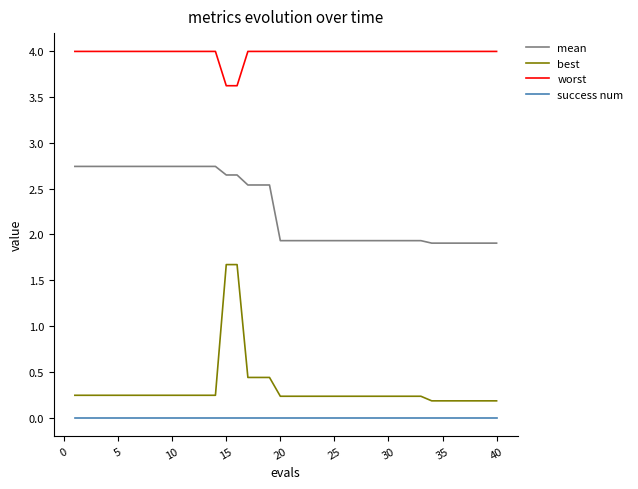

True or false: mean and success num intersect in this chart.

False